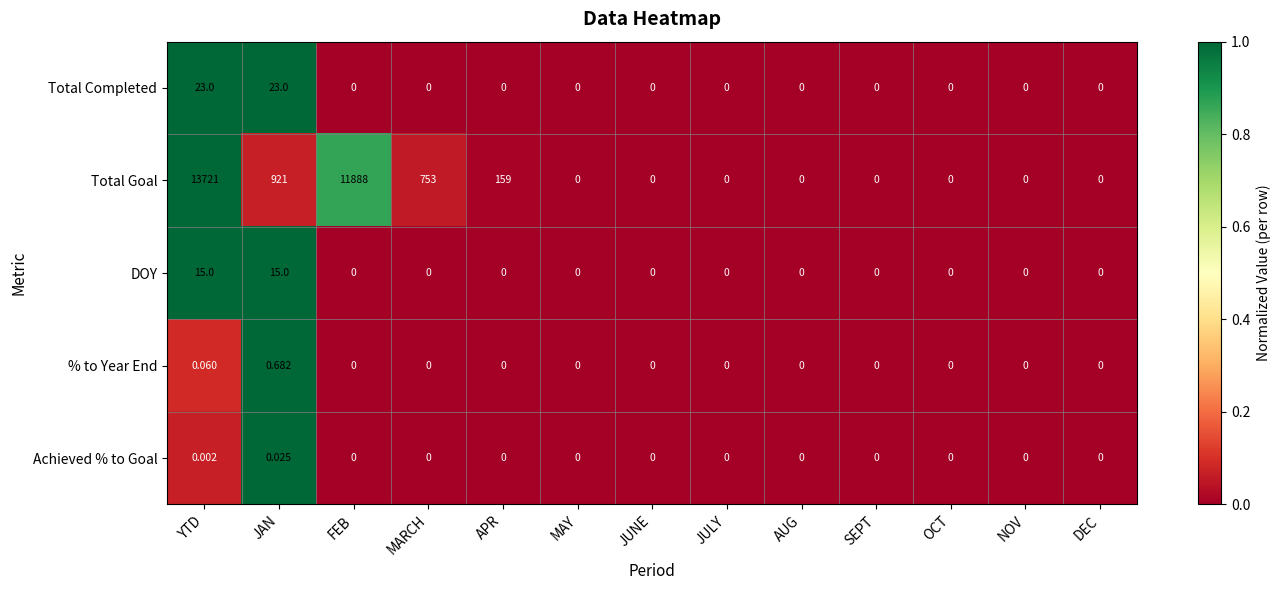

List the series in order of their peak value, lowest first.

Achieved % to Goal, % to Year End, DOY, Total Completed, Total Goal